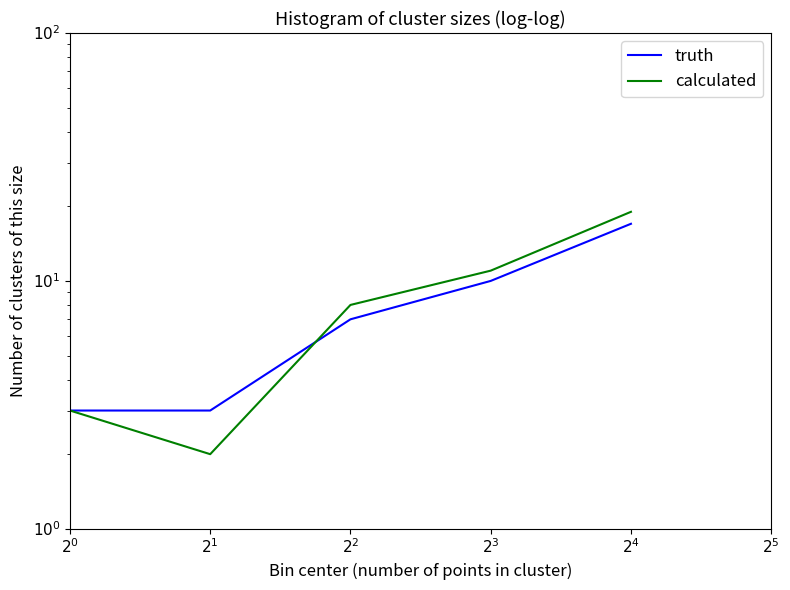

Is this an area chart (filled region under the line)?

No